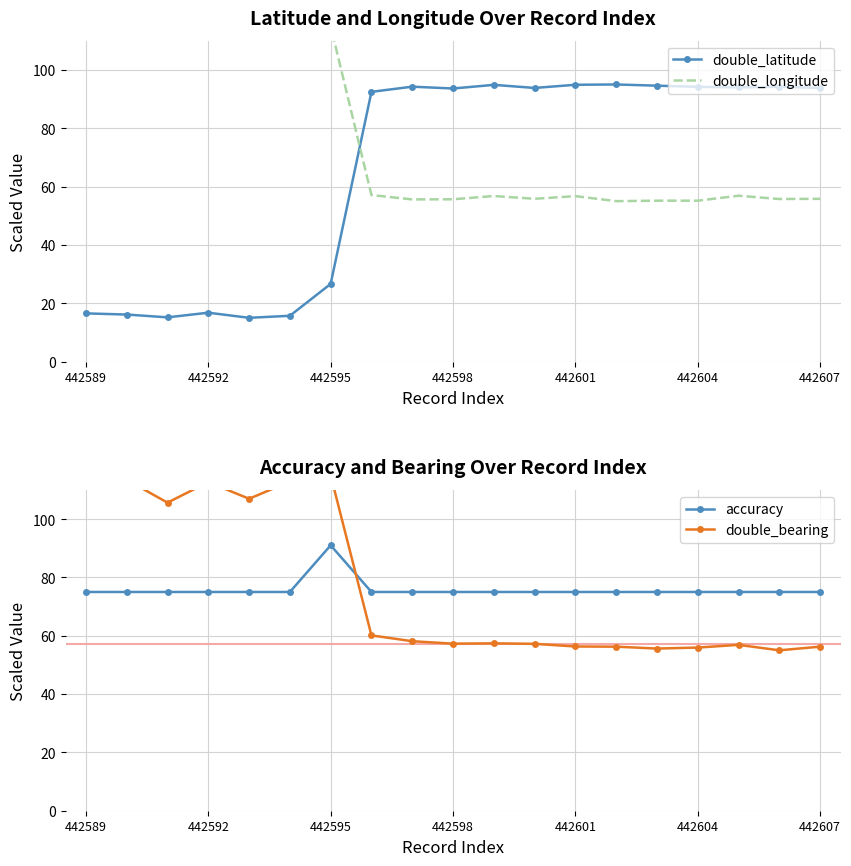

The double_latitude series shows 16.8 at 442592. True or false?

True